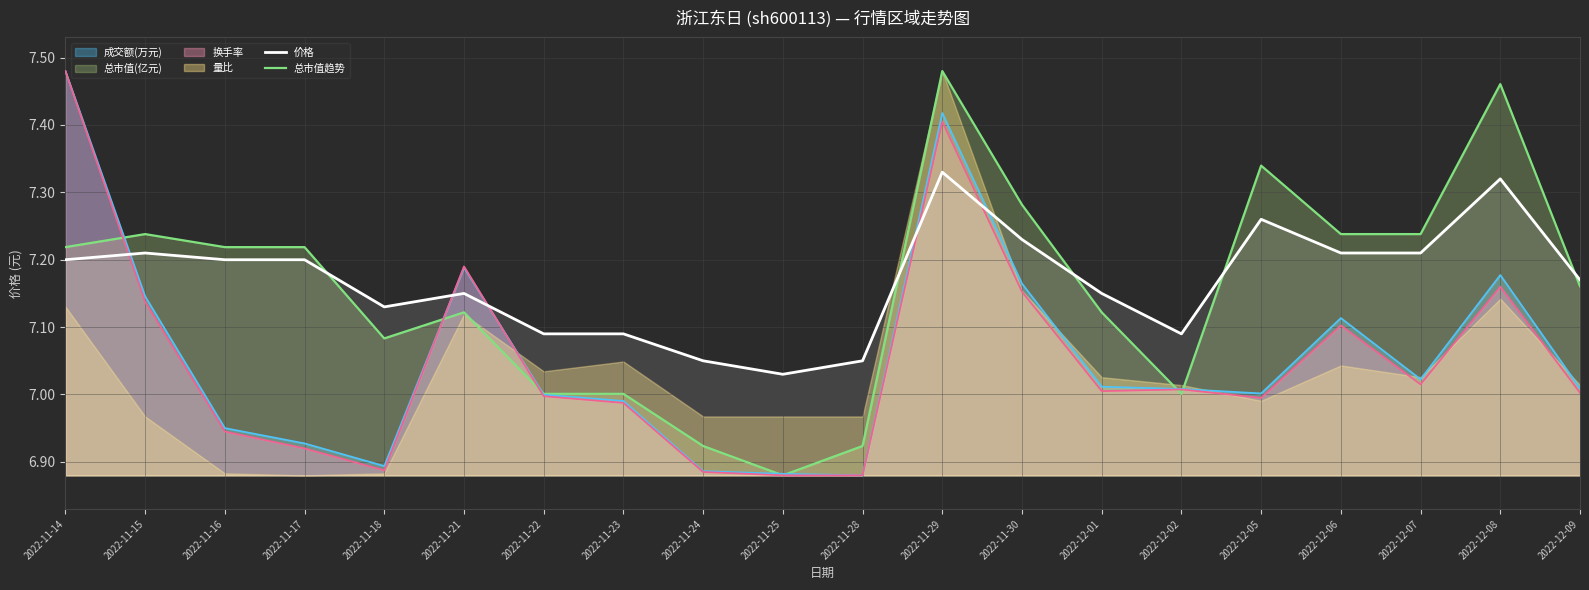

Between 2022-11-18 and 2022-11-25, which series saw the biggest shift?

总市值趋势